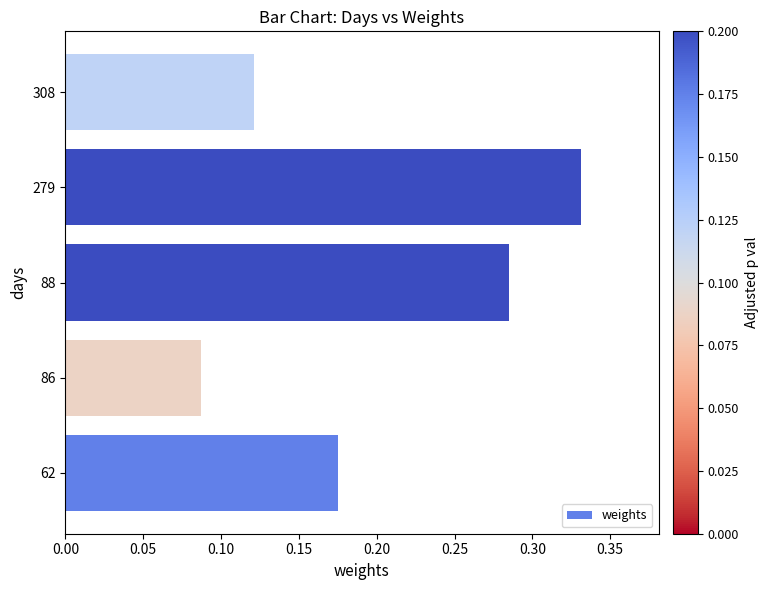

What is the change in value from 62 to 88?

+0.1